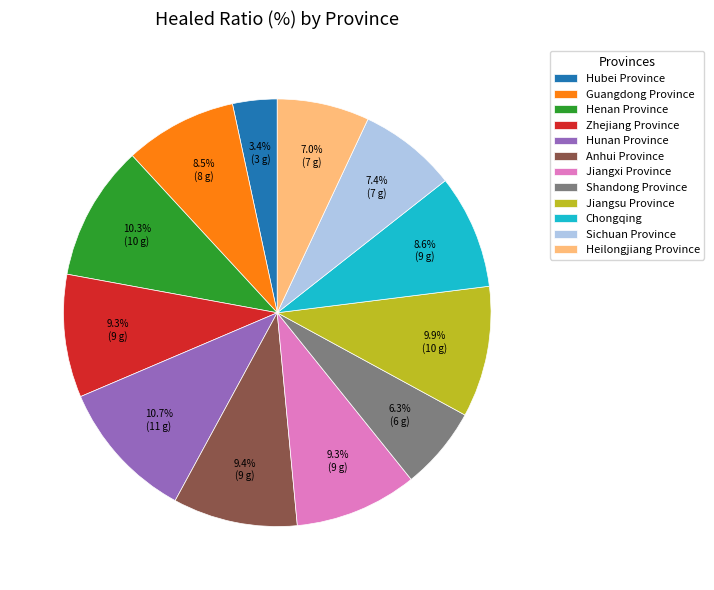

What percentage is the Hubei Province slice, to the nearest percent?

3%